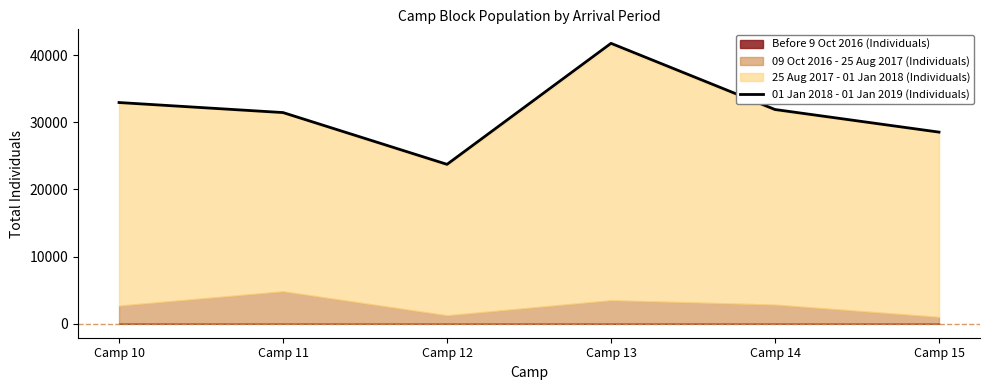

The value of 01 Jan 2018 - 01 Jan 2019 (Individuals) at Camp 15 is 6980. True or false?

False